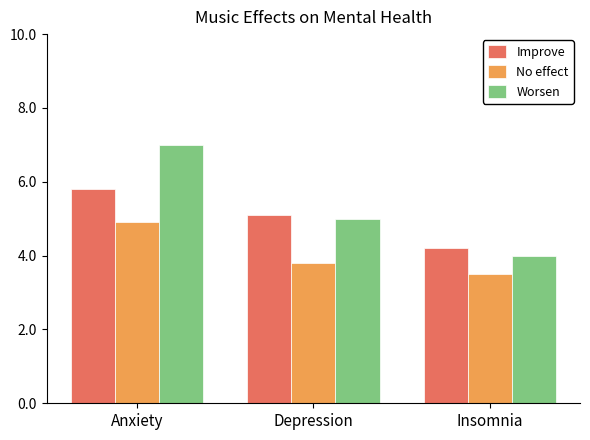

How many bars are there in total?

9